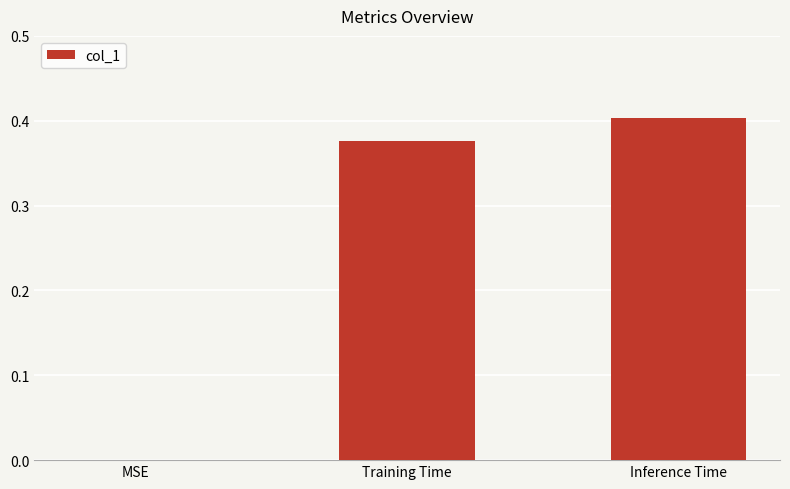

The value at Inference Time is 0.6. True or false?

False